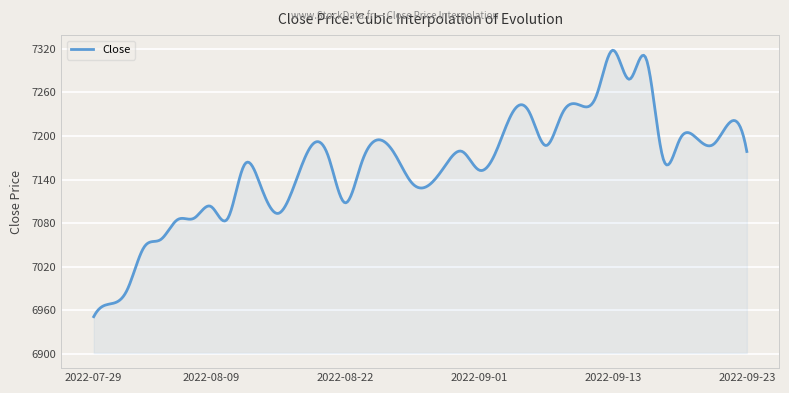

What is the difference between the maximum and minimum values?

366.8